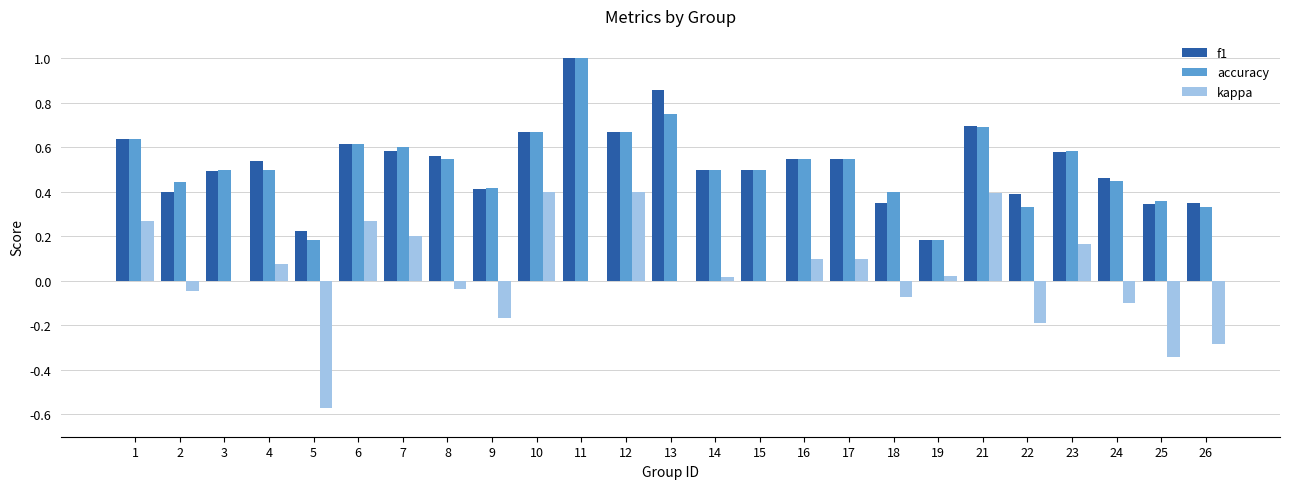

At which category is the sum across all series the highest?

11